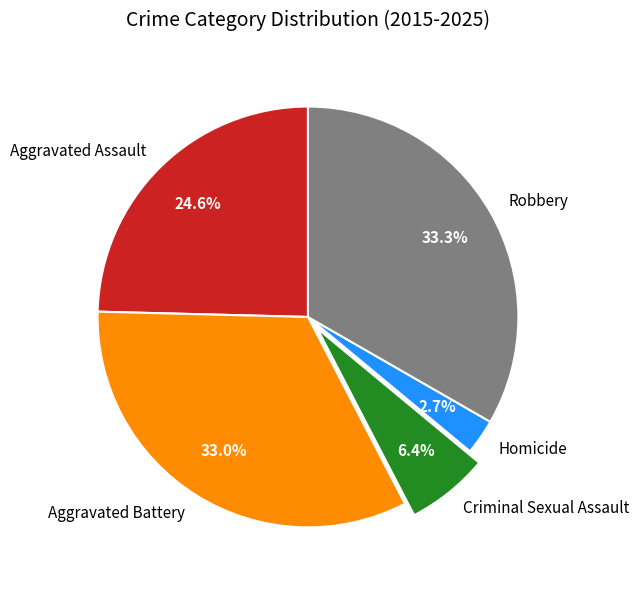

Does any single category account for the majority?

No